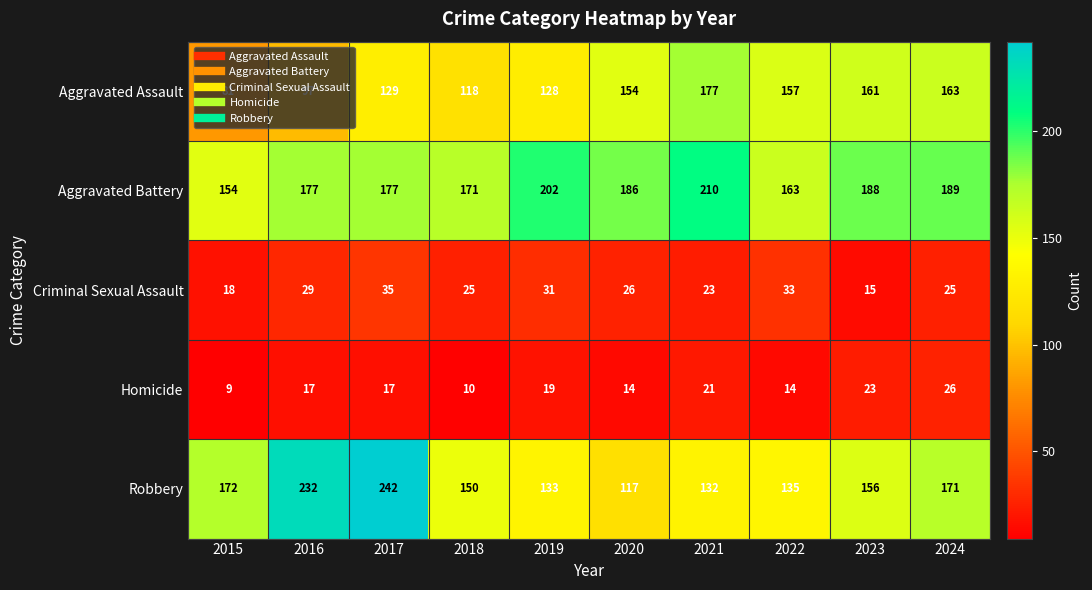

How many data points does each series have?

10